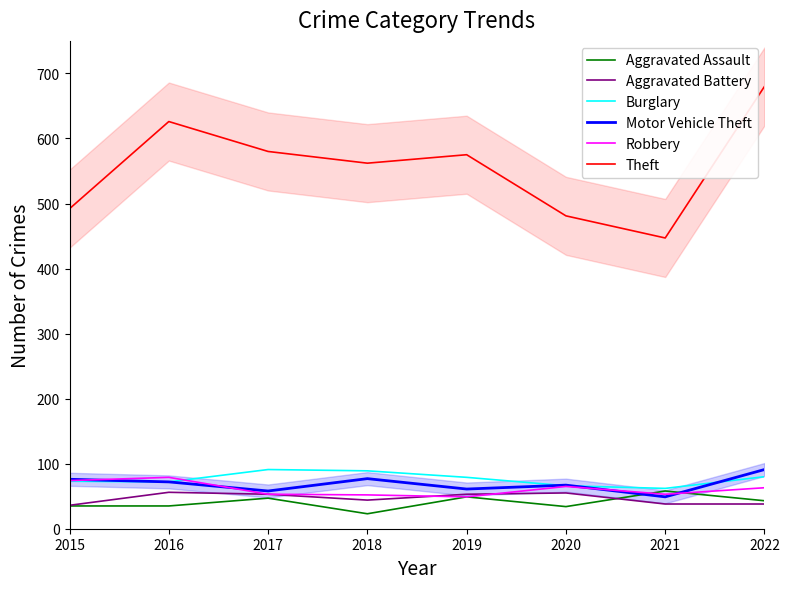

Reading left to right, list all the values displayed in this chart.

Aggravated Assault: 35	35	47	23	49	34	58	43
Aggravated Battery: 36	56	53	44	53	55	38	38
Burglary: 73	72	91	89	79	66	62	80
Motor Vehicle Theft: 76	72	58	77	61	67	49	91
Robbery: 74	79	53	52	49	65	53	63
Theft: 492	626	580	562	575	481	447	680